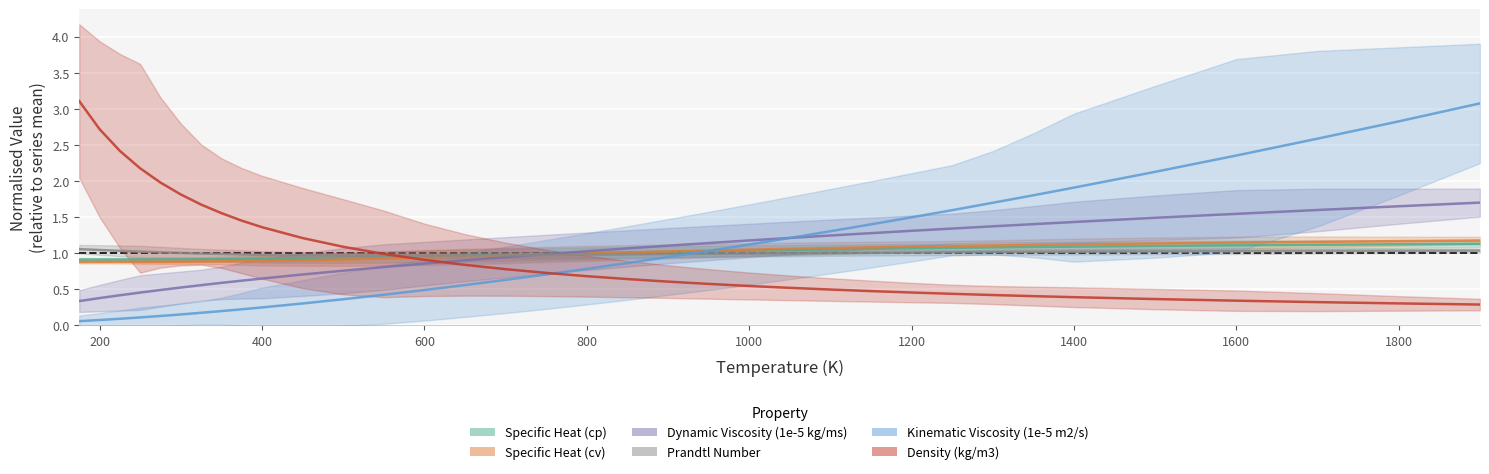

Which label corresponds to the smallest value in the chart?

175